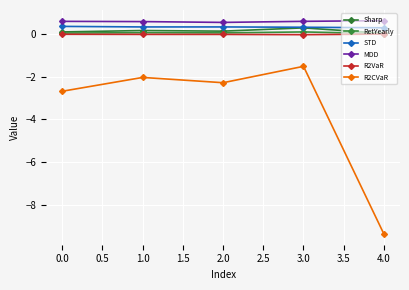

What is the maximum value for Sharp?

0.3